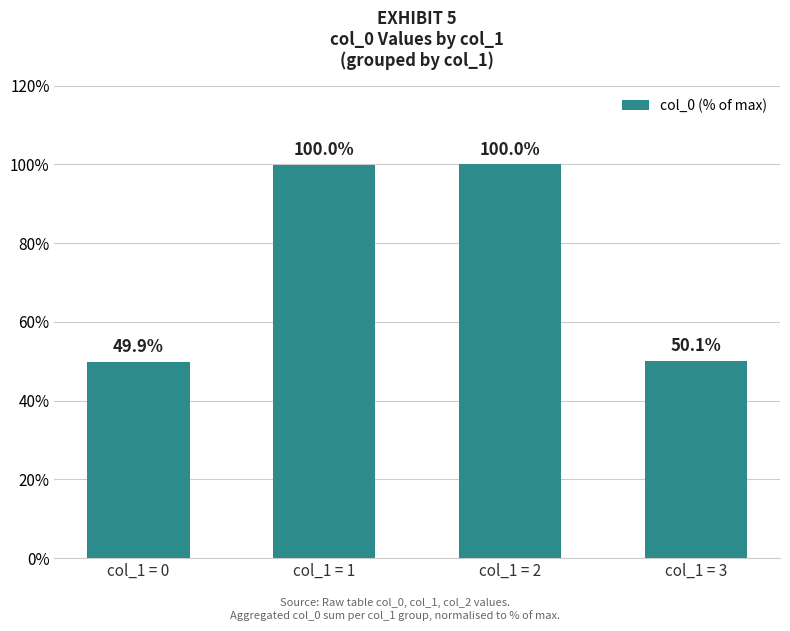

How many bars are there in total?

4